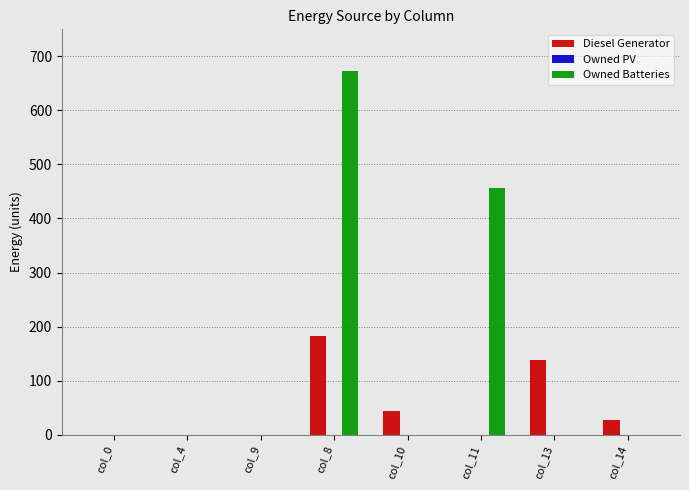

Reading left to right, transcribe all the data shown in this chart.

Diesel Generator: col_0=0	col_4=0	col_9=0	col_8=182	col_10=44	col_11=0	col_13=138	col_14=28
Owned Batteries: col_0=0	col_4=0	col_9=0	col_8=672	col_10=0	col_11=457	col_13=0	col_14=0